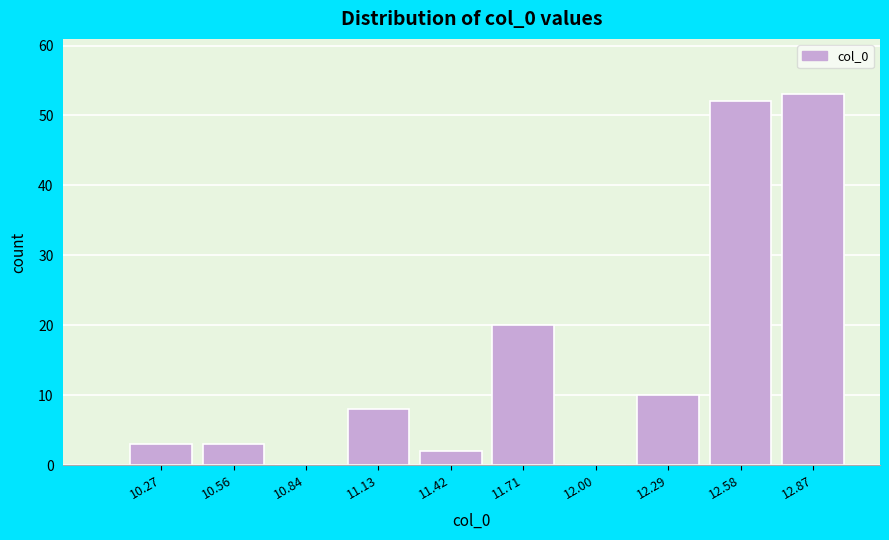

Reading left to right, transcribe this chart: for each bar, give the range it covers on the x-axis and its height. Neither the bar edges nor the heights are printed on the chart, so give them approximately, as read against the axes.

10.10 to 10.40: 3
10.40 to 10.70: 3
10.70 to 11.00: 0
11.00 to 11.30: 8
11.30 to 11.55: 2
11.55 to 11.85: 20
11.85 to 12.15: 0
12.15 to 12.45: 10
12.45 to 12.70: 52
12.70 to 13.00: 53